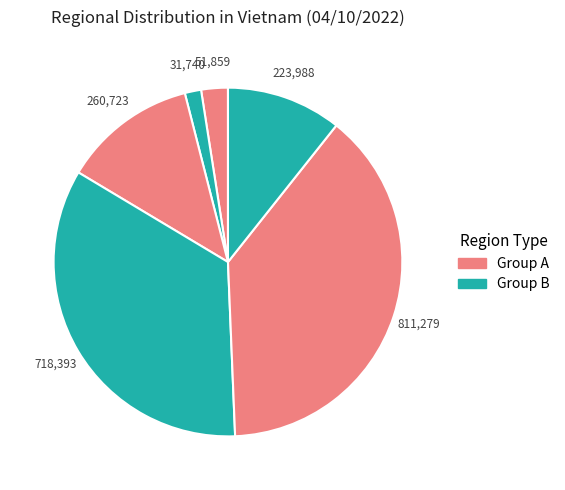

To the nearest percent, what is the average slice percentage?

17%